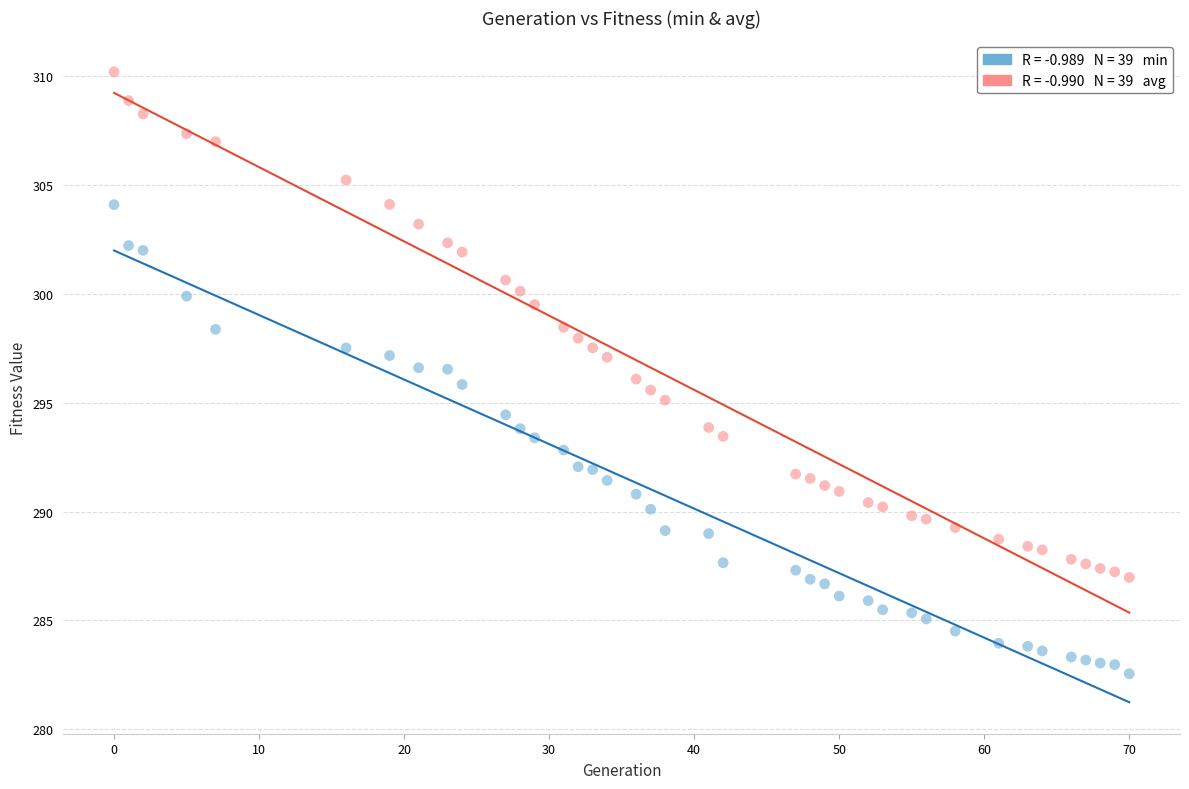

Across all data points, what is the range of X values (max minus min)?

70.0